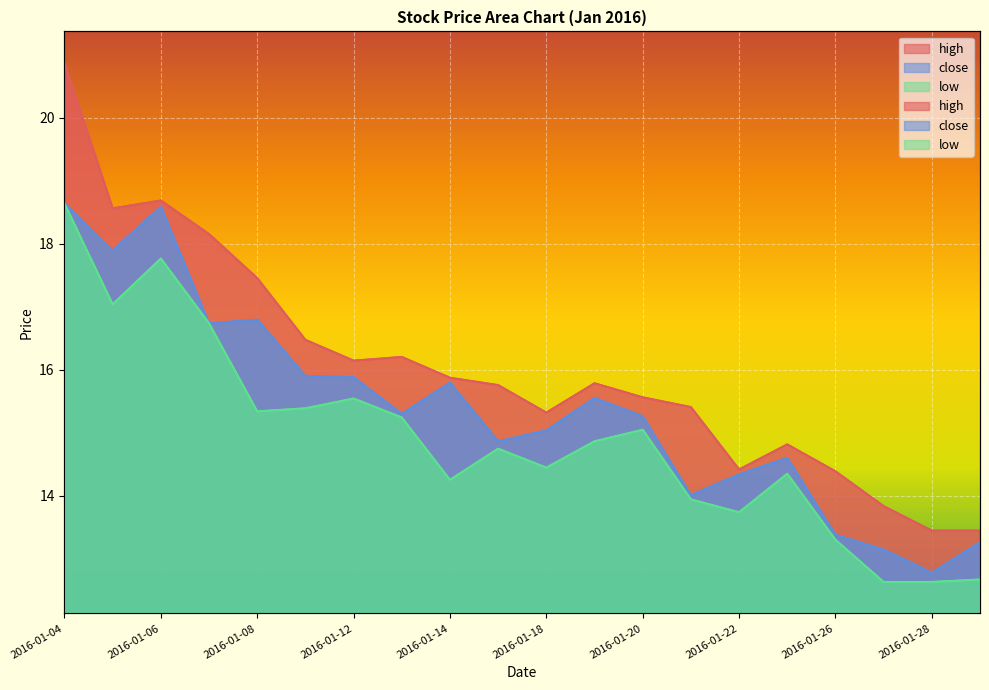

Is it true that close equals 22.1 at 2016-01-15?

False